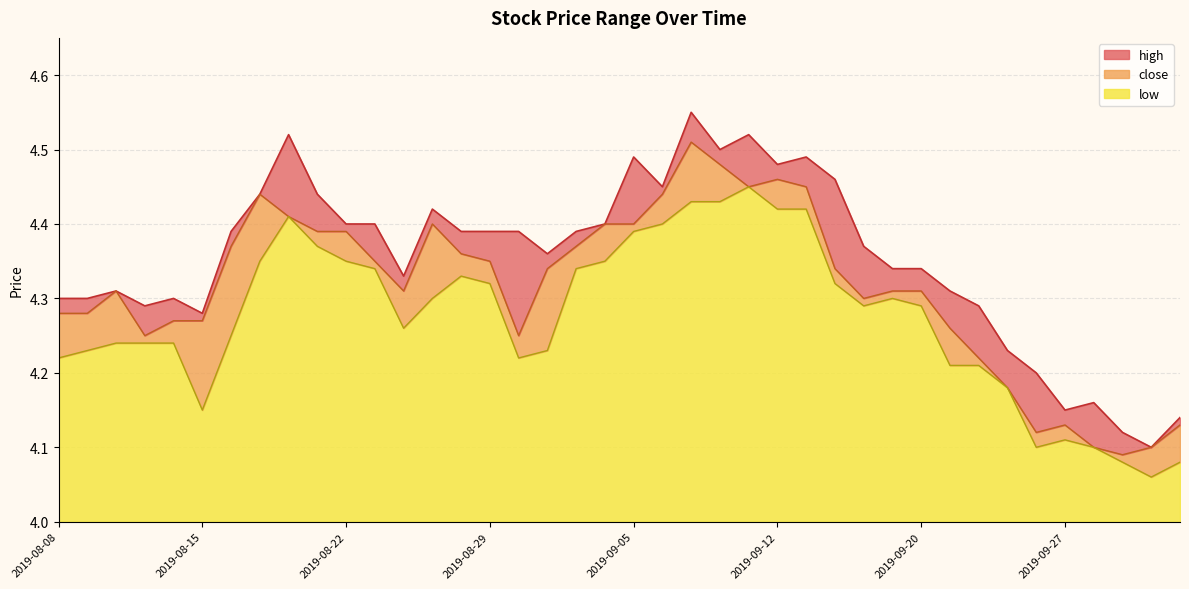

What are all the series names shown in the legend?

high, close, low